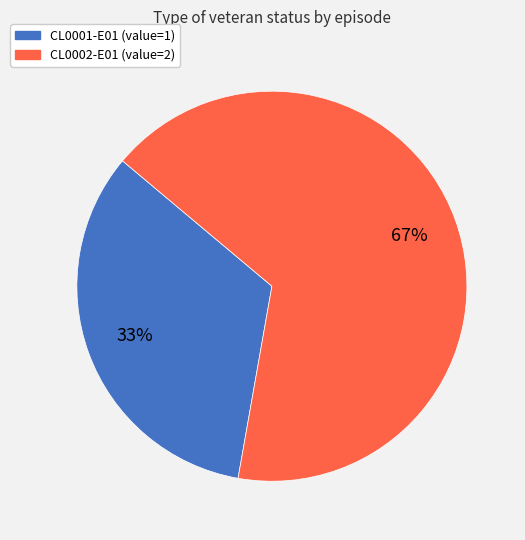

To the nearest percent, what is the combined percentage of CL0001-E01 and CL0002-E01?

100%